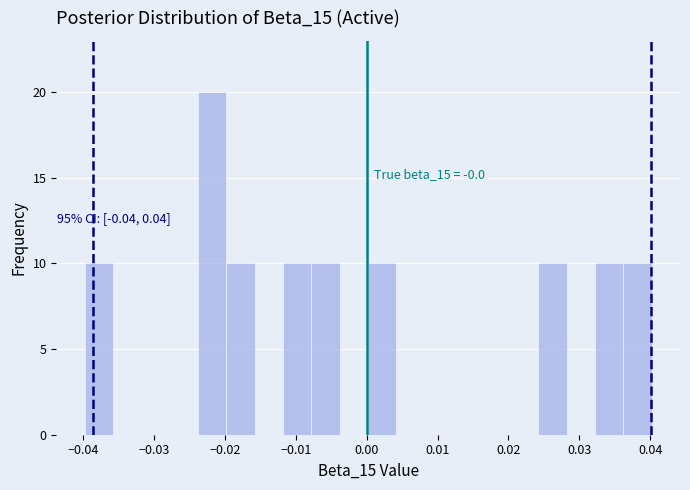

Which range on the x-axis has the tallest bar?

-0.024 to -0.020